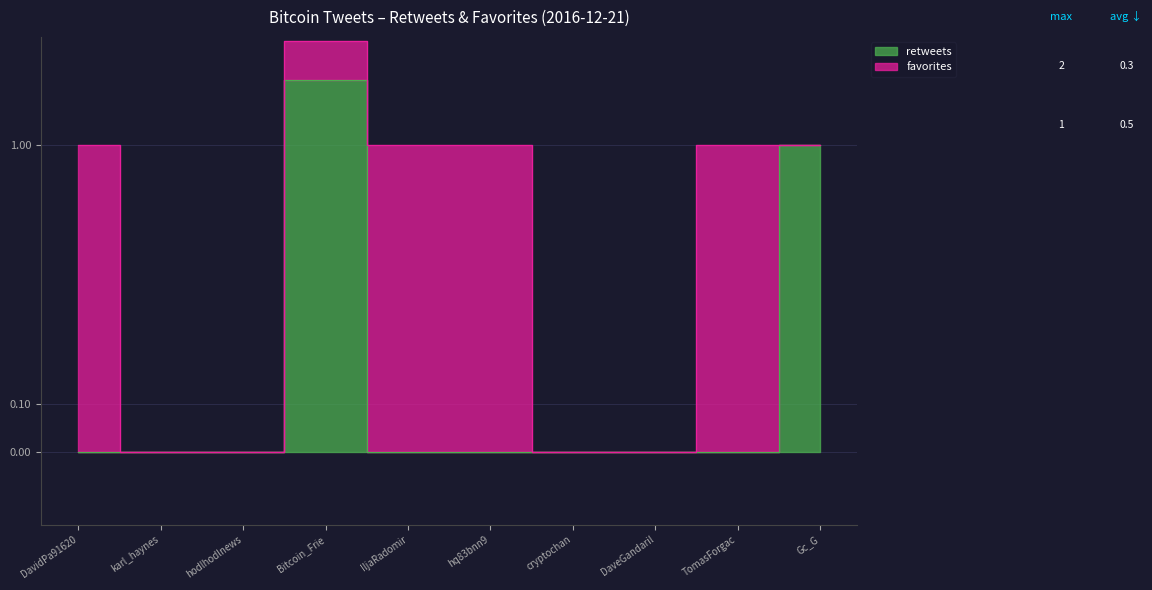

At which category does the data reach its first local peak?

Bitcoin_Frie